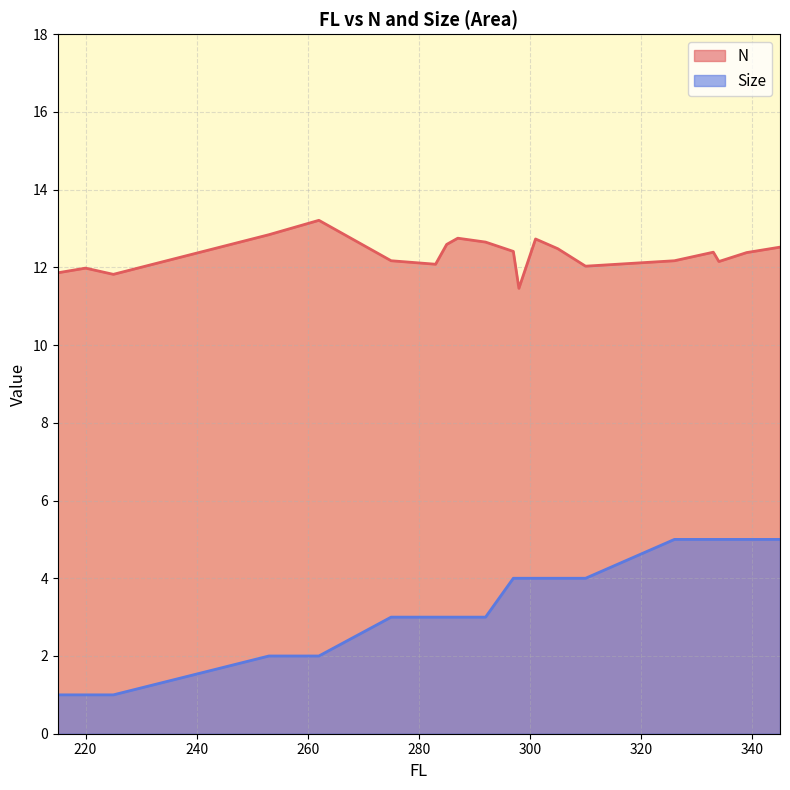

Rank the series by their average value, from lowest to highest.

Size, N